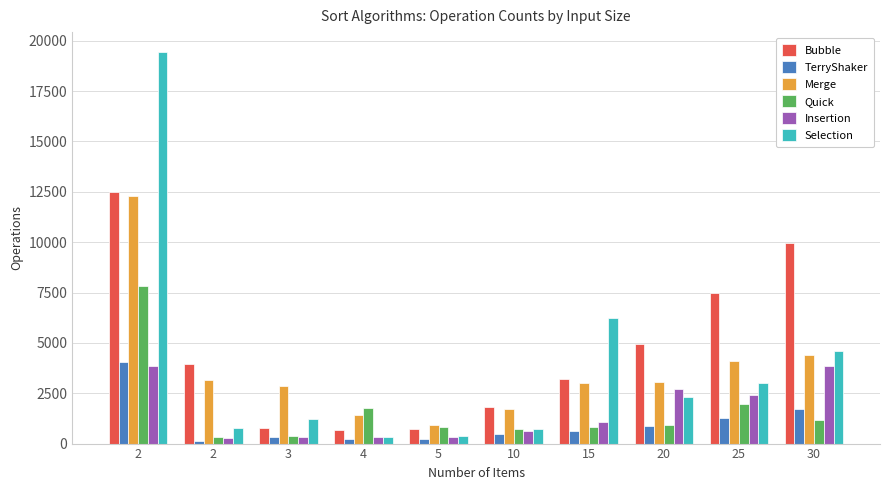

At how many categories does at least one series exceed 13743?

1